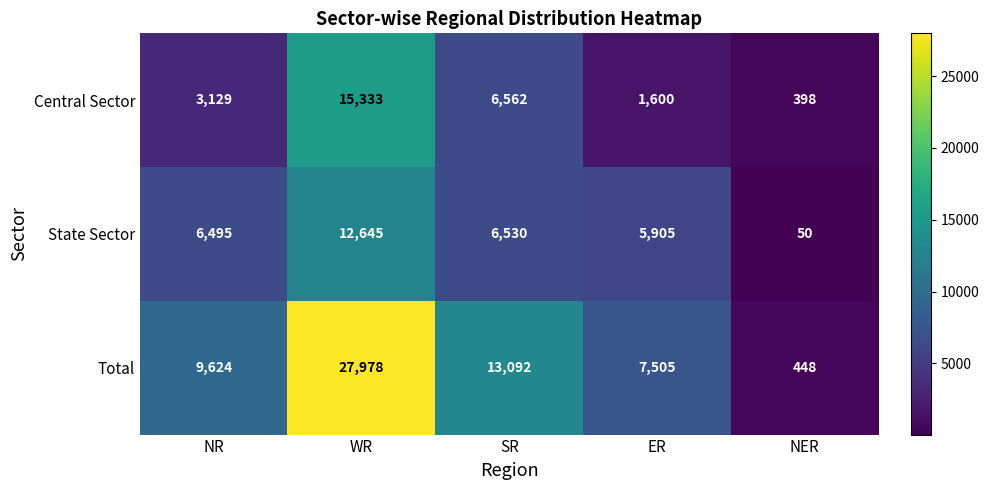

Reading left to right, extract all data points from this chart.

Central Sector: 3129	15333	6562	1600	398
State Sector: 6495	12645	6530	5905	50
Total: 9624	27978	13092	7505	448